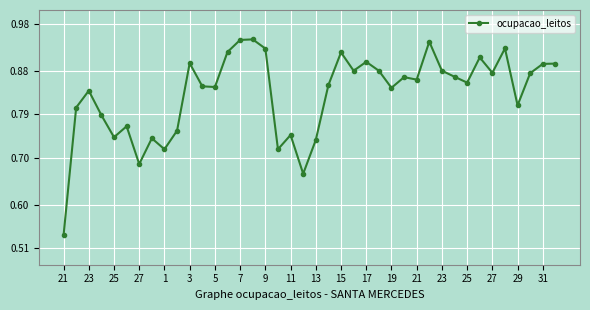

What is the difference between the second highest and second lowest values?

0.3